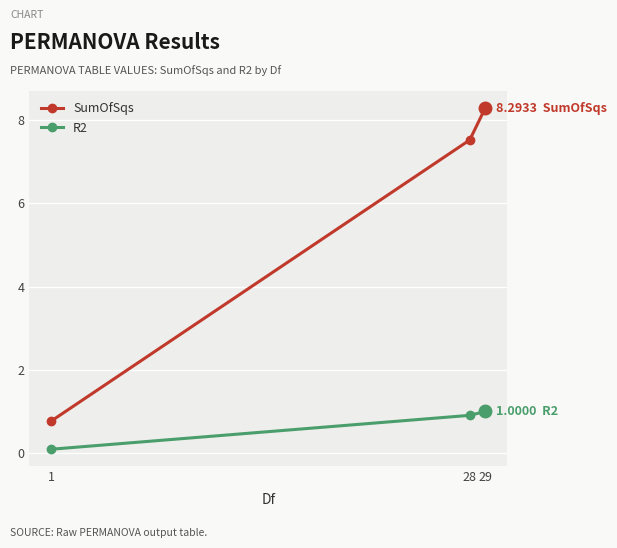

List the series in order of their peak value, lowest first.

R2, SumOfSqs